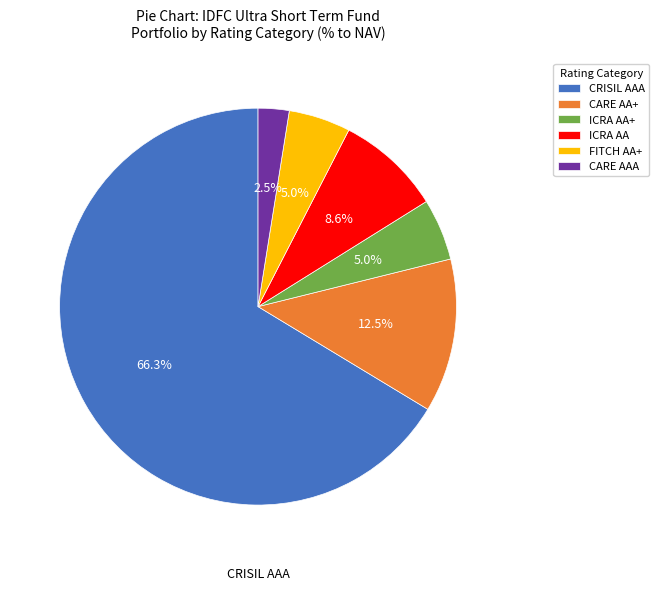

How many segments does this pie chart have?

6